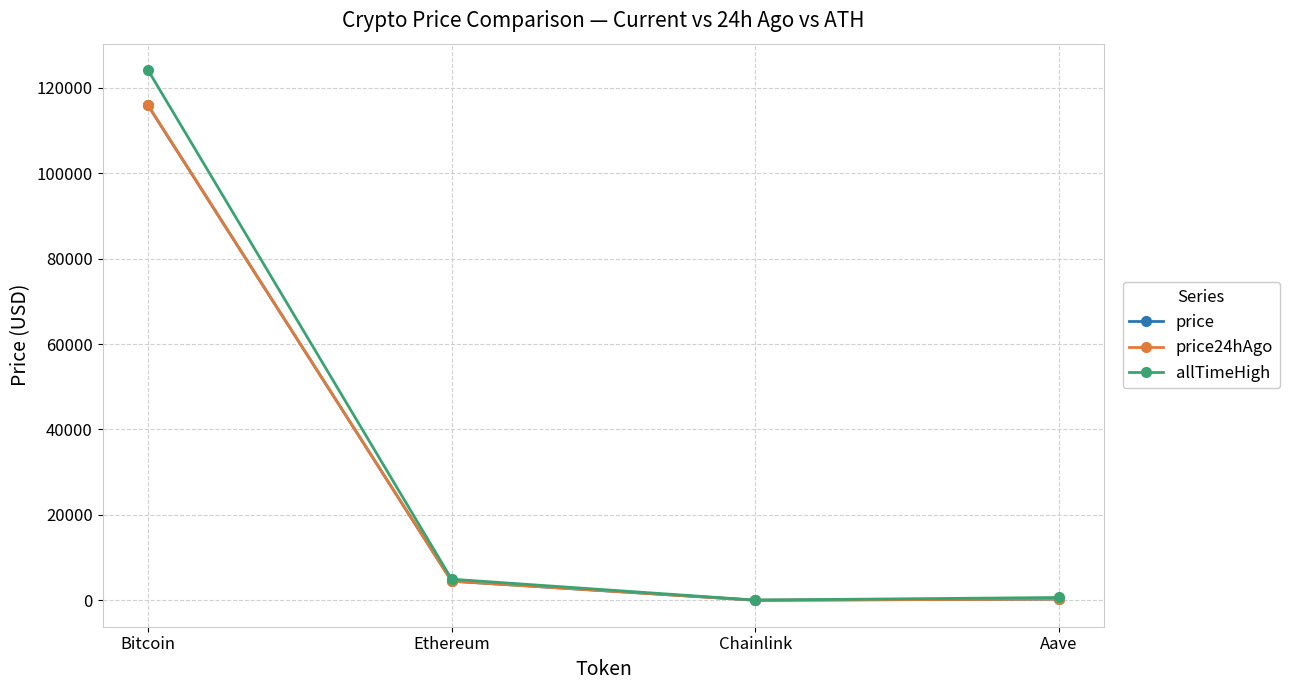

True or false: price24hAgo and price intersect in this chart.

False